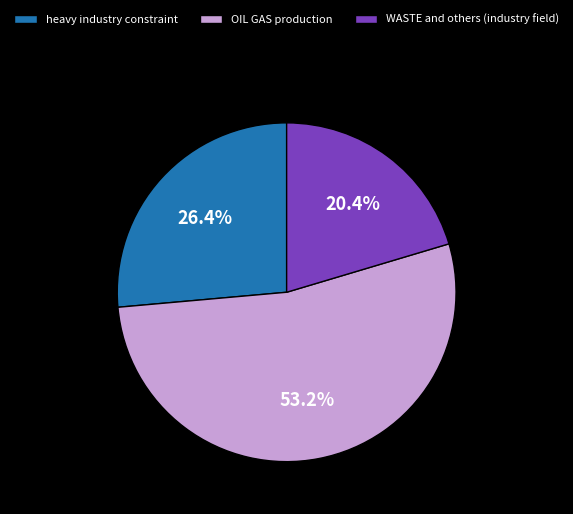

Which has a higher value, WASTE and others (industry field) or OIL GAS production?

OIL GAS production